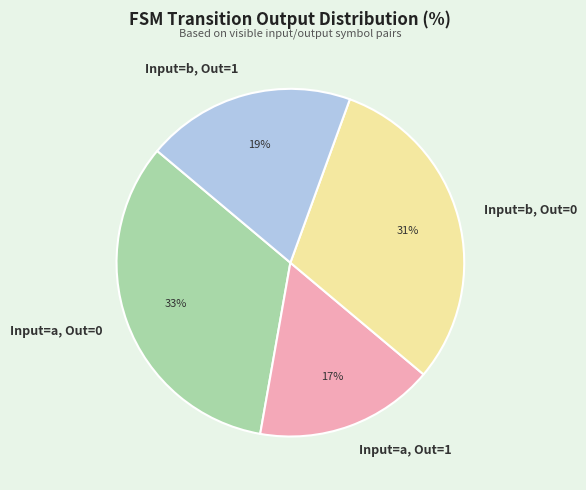

What is the ratio of the value at Input=a, Out=1 to the value at Input=b, Out=1?

0.9